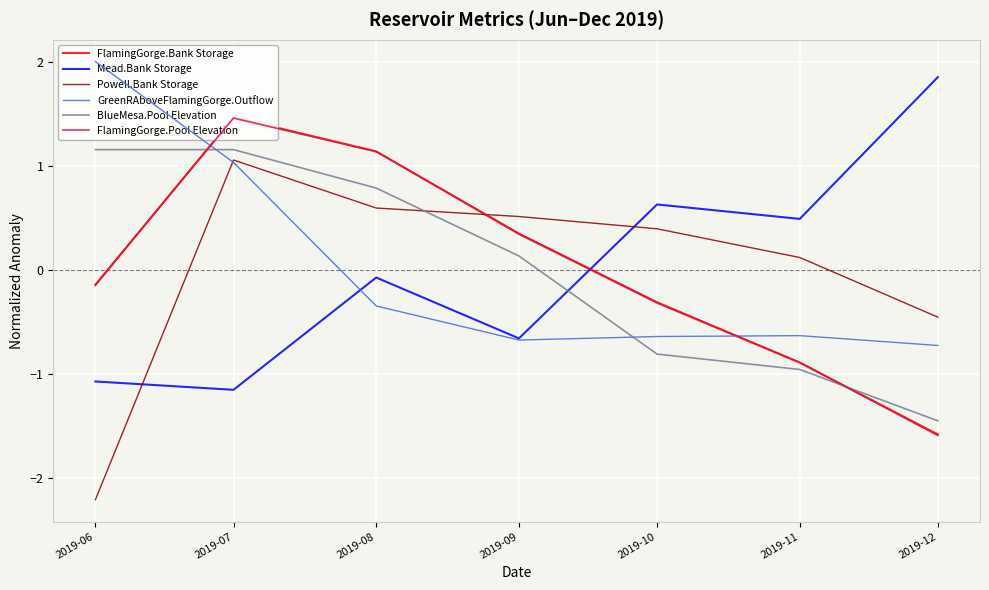

At which category is the sum across all series the highest?

2019-07